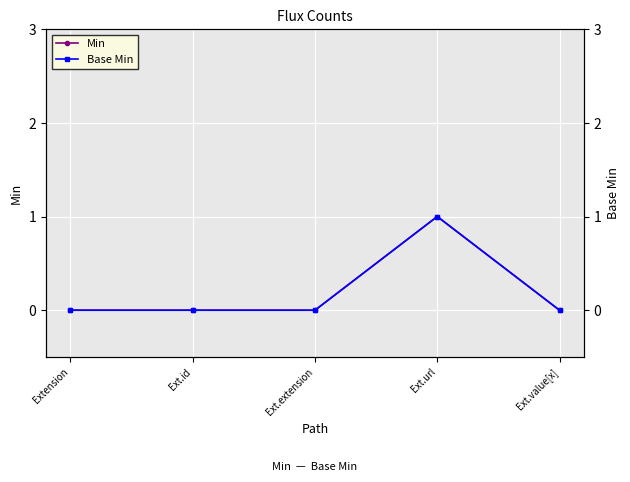

How many lines are shown in the chart?

2